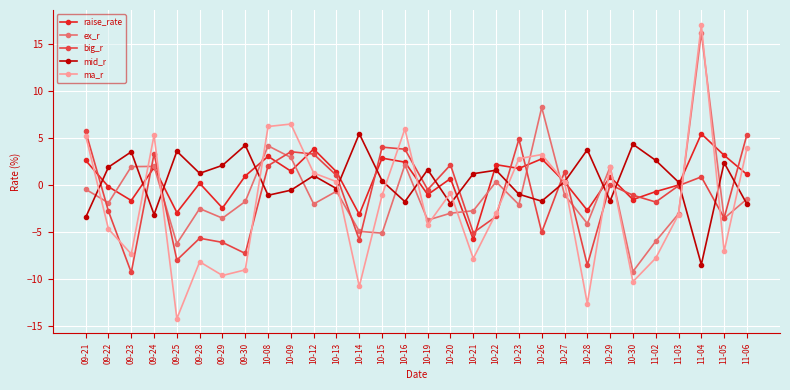

Is it true that big_r equals -0.1 at 11-03?

True